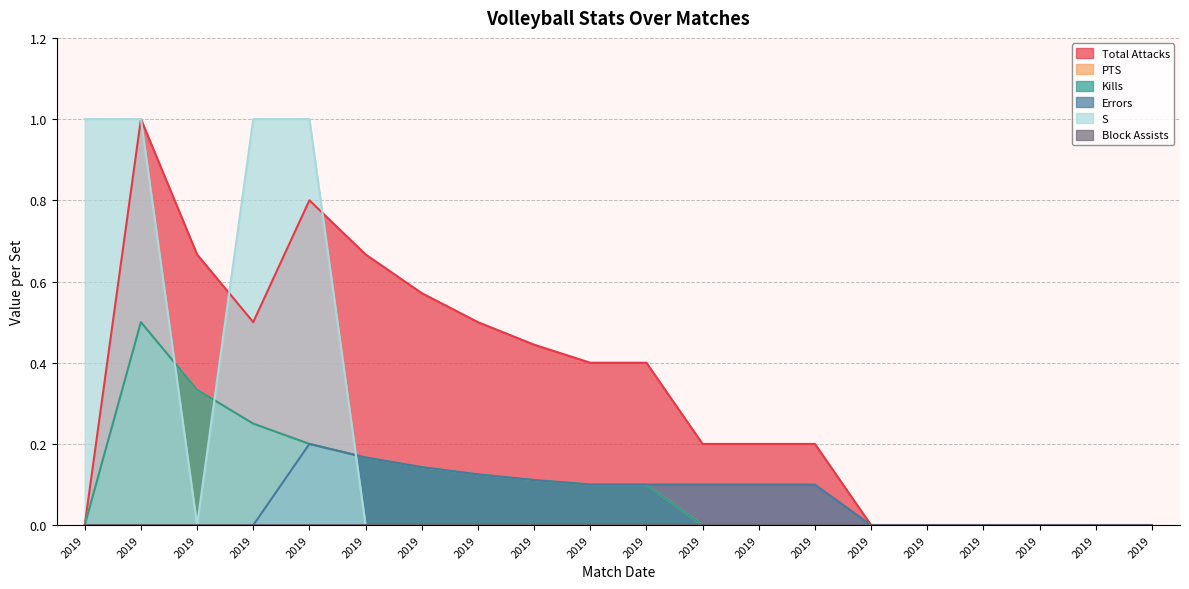

How many data points in Kills are above 0?

10